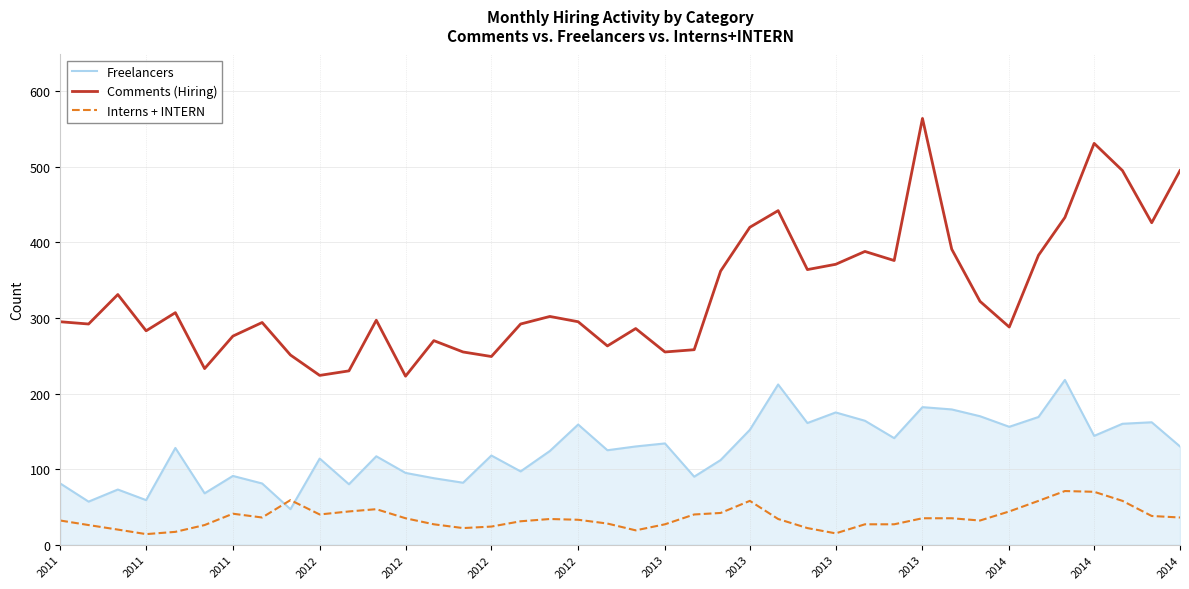

What is the difference between the maximum and minimum values in the Freelancers series?

171